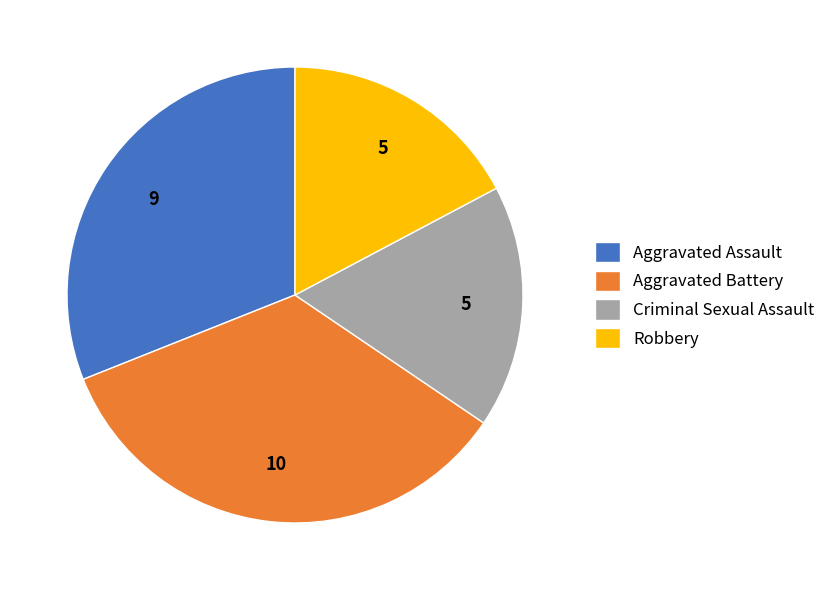

How many slices are in this pie chart?

4